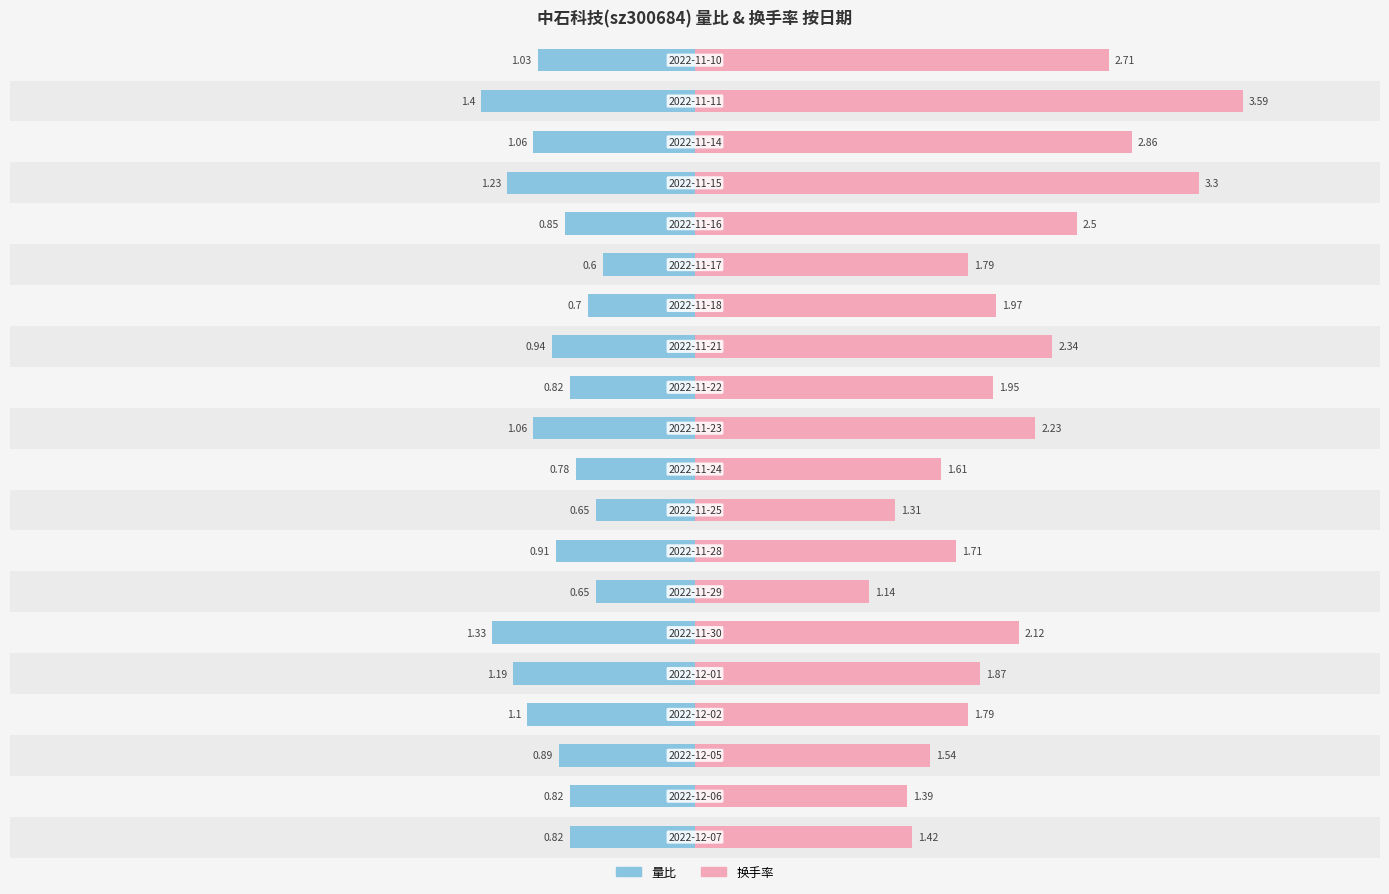

Reading left to right, transcribe all the data shown in this chart.

量比: 0.8	0.8	0.9	1.1	1.2	1.3	0.7	0.9	0.7	0.8	1.1	0.8	0.9	0.7	0.6	0.8	1.2	1.1	1.4	1.0
换手率: 1.4	1.4	1.5	1.8	1.9	2.1	1.1	1.7	1.3	1.6	2.2	1.9	2.3	2.0	1.8	2.5	3.3	2.9	3.6	2.7